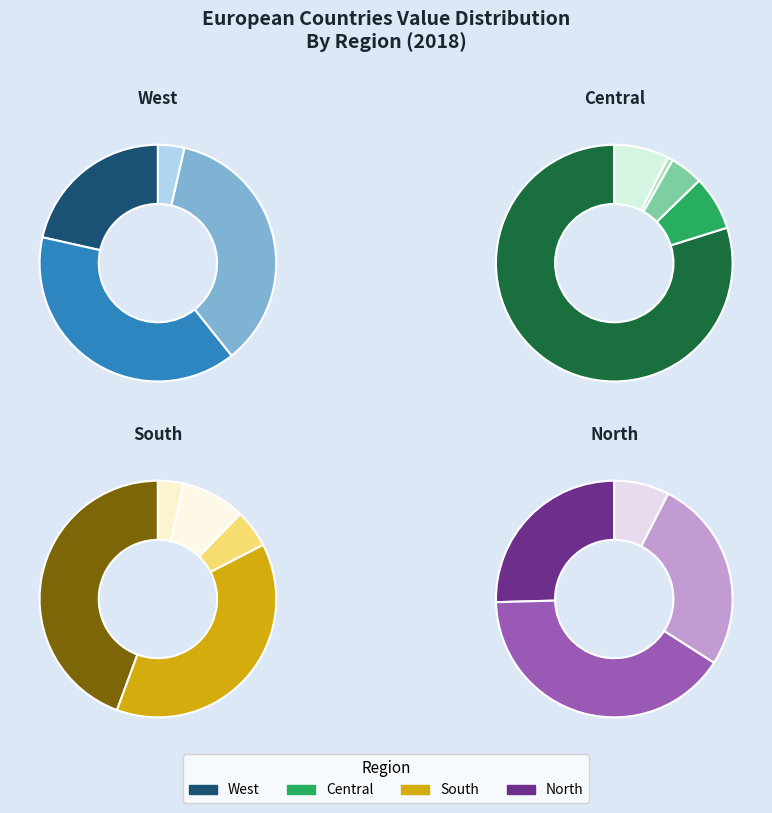

To the nearest percent, what is the average slice percentage?

6%